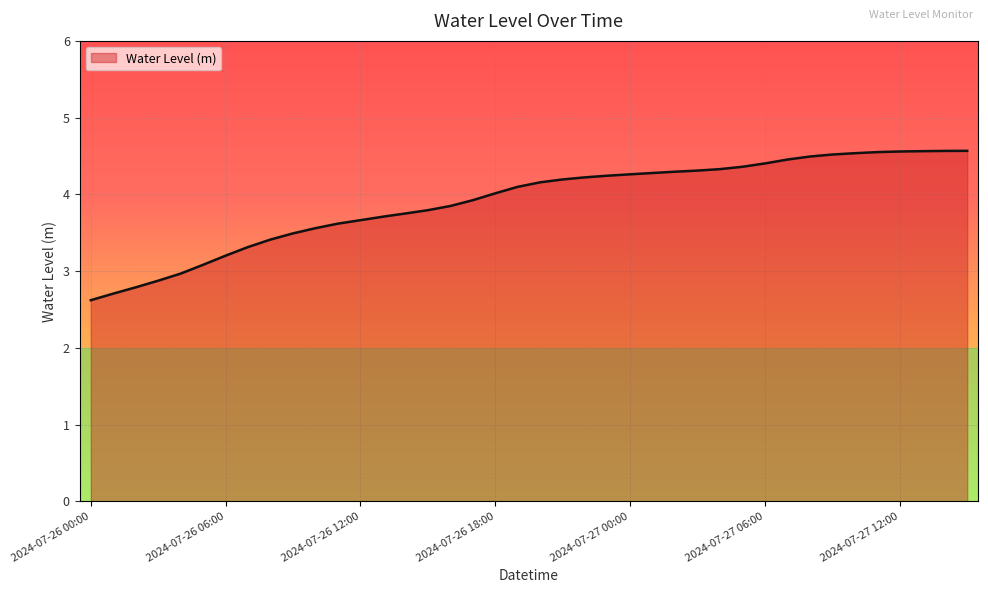

What is the maximum value shown in the chart?

4.6